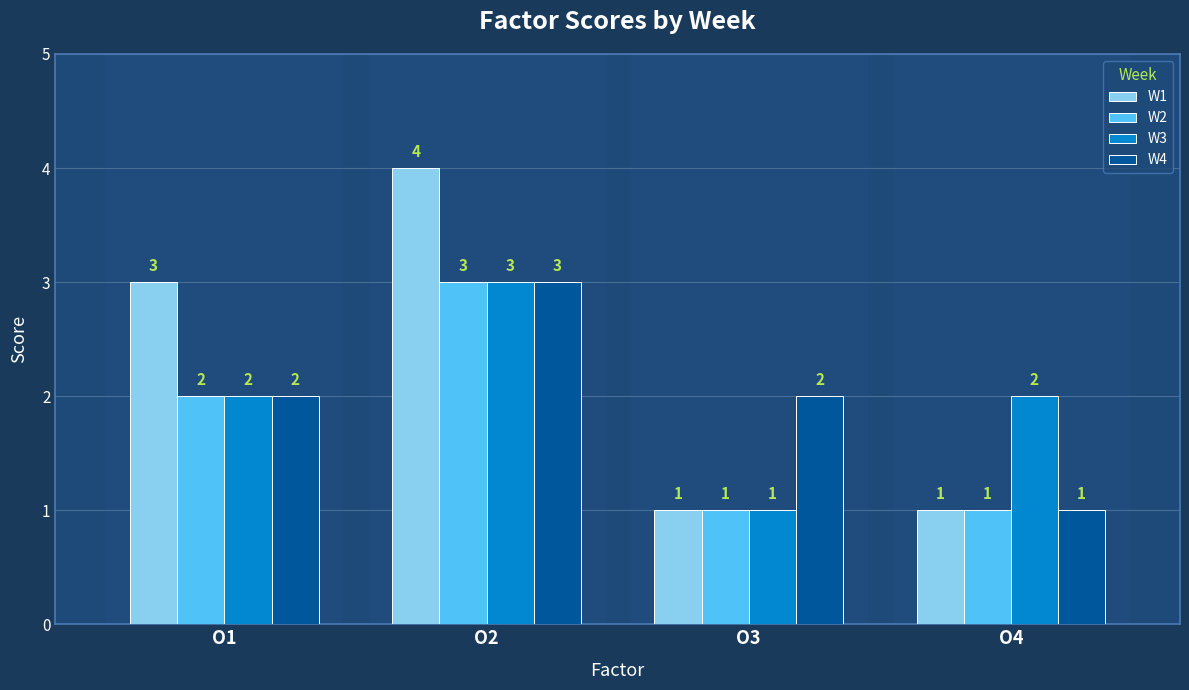

Are the bars horizontal?

No